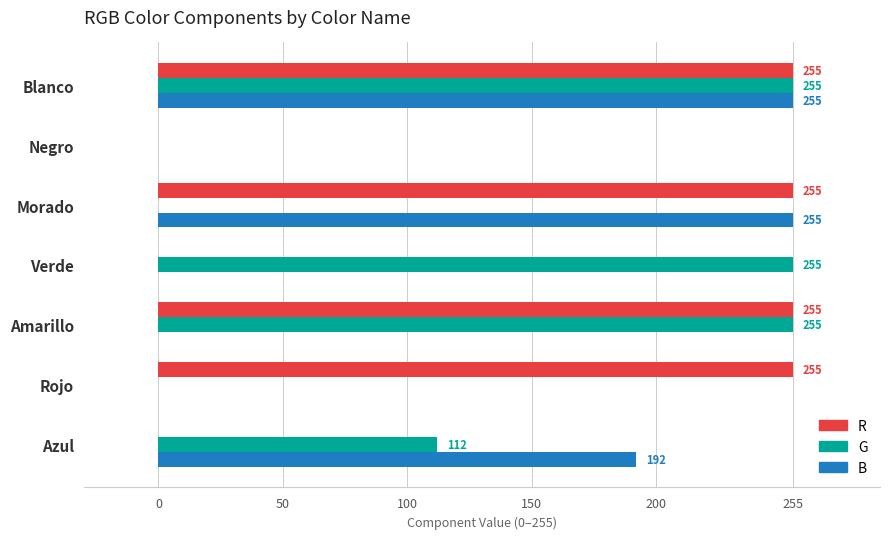

What is the maximum value for B?

255